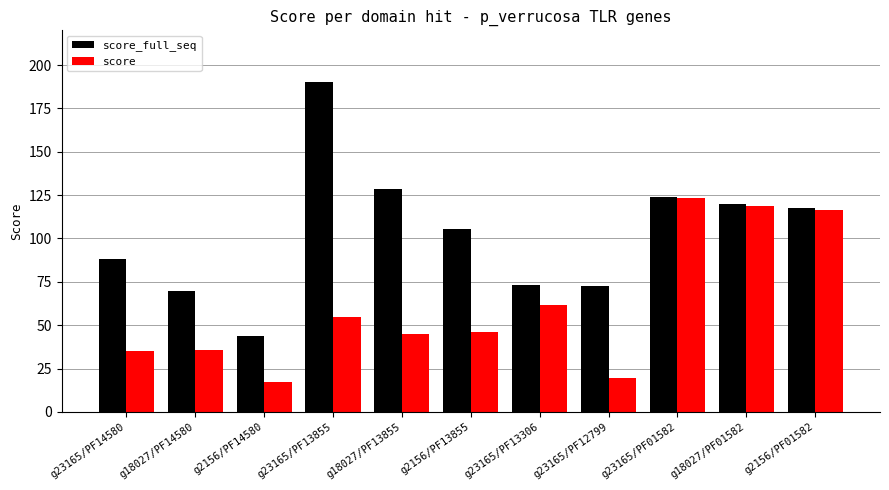

What is the difference between the maximum and minimum values in the score series?

106.0